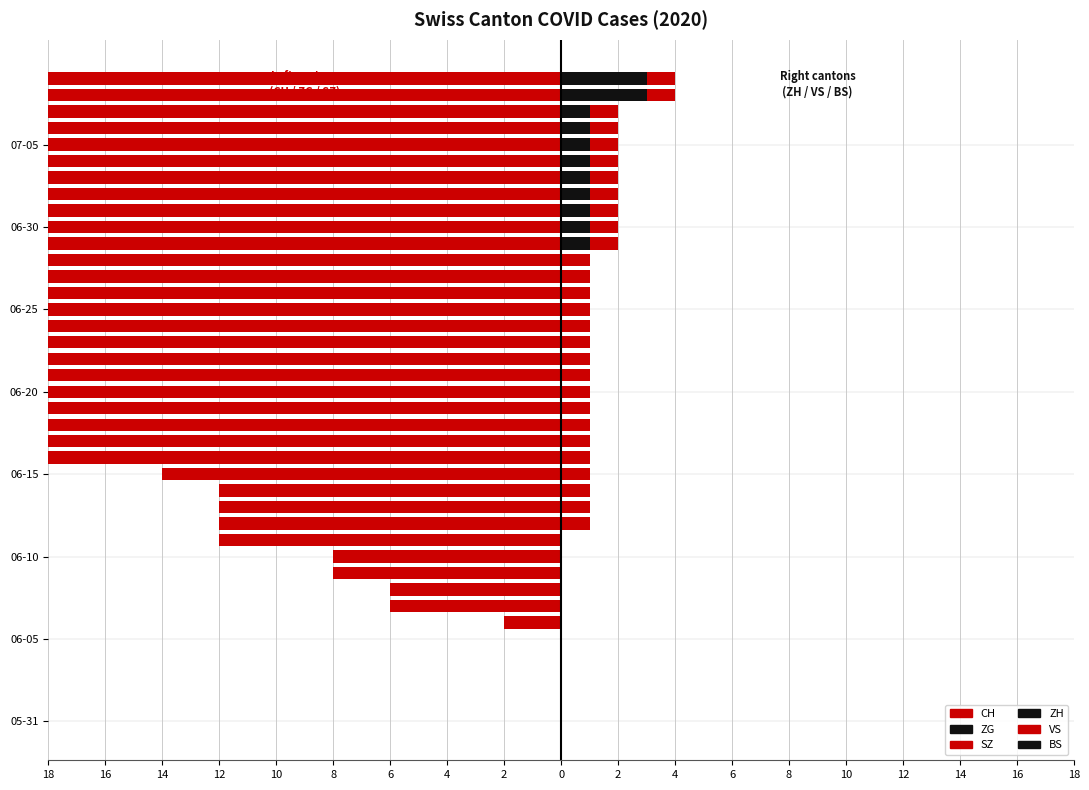

Are the bars horizontal?

Yes